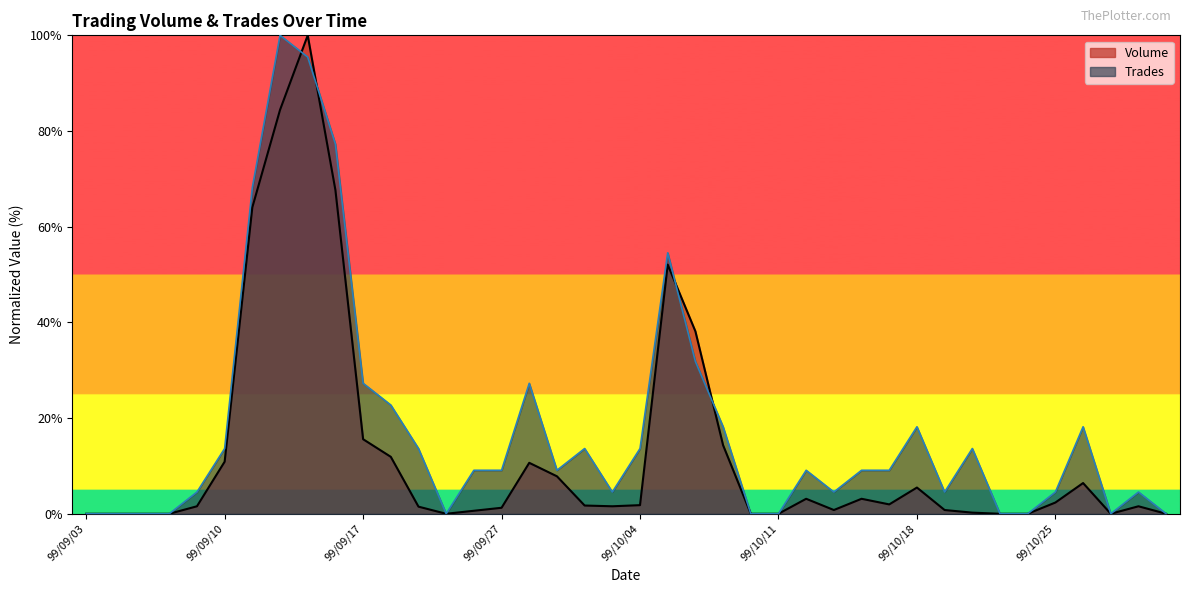

Where is Volume nearest to the value 50?

99/10/05